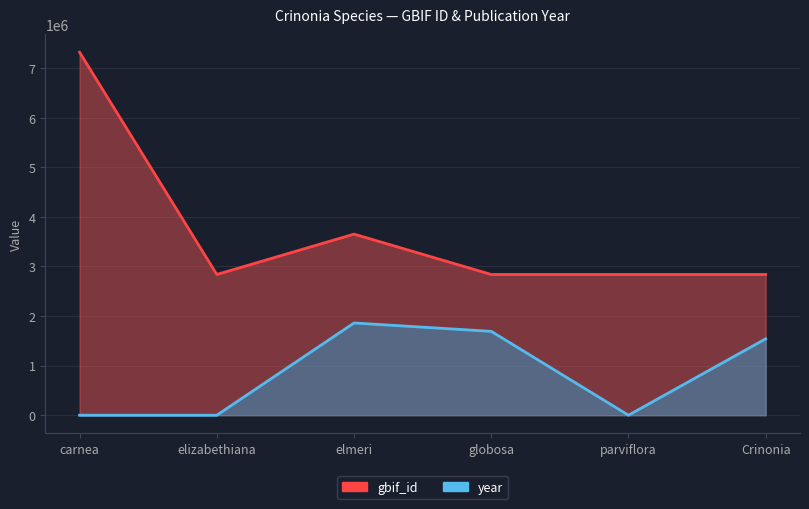

Rank the series by their maximum value, from lowest to highest.

year, gbif_id